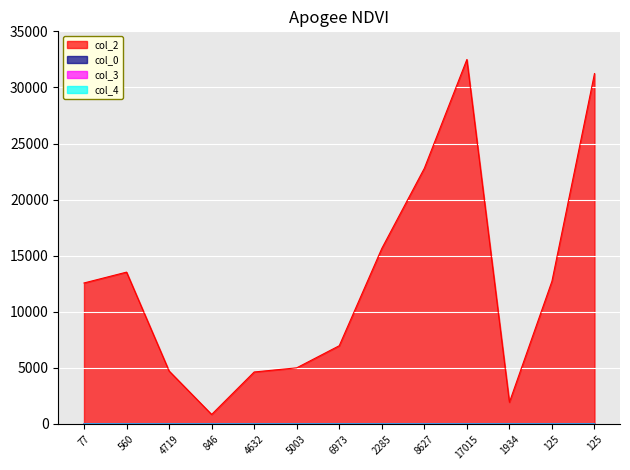

True or false: col_4 and col_0 cross at least once.

False